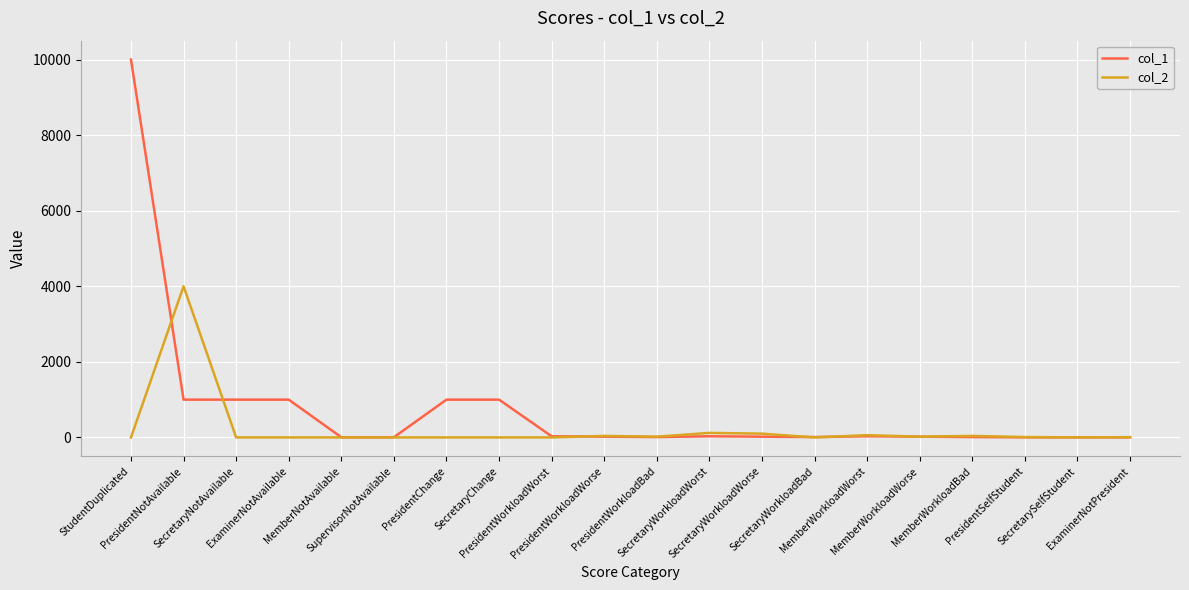

How many lines are shown in the chart?

2